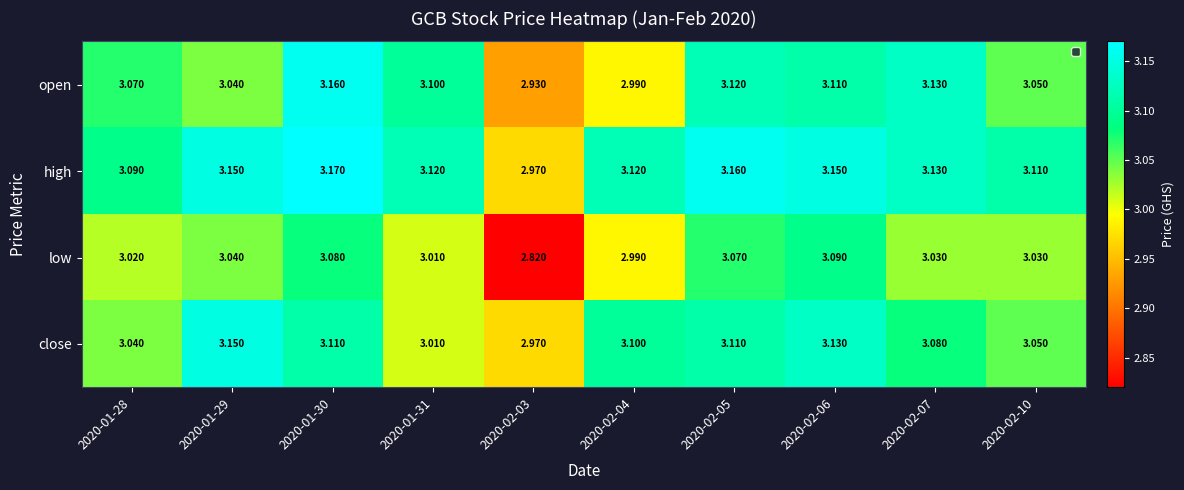

How many values in the open series are below 3?

2